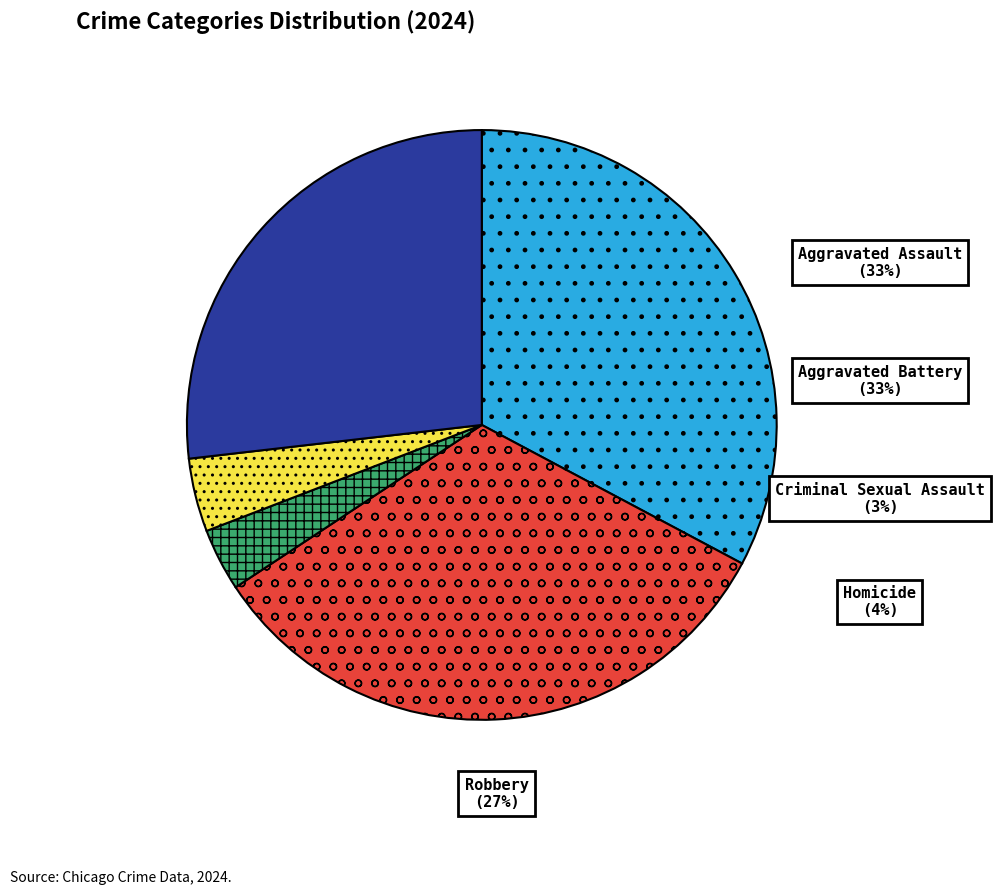

Is the sum of Robbery and Aggravated Battery greater than half?

Yes